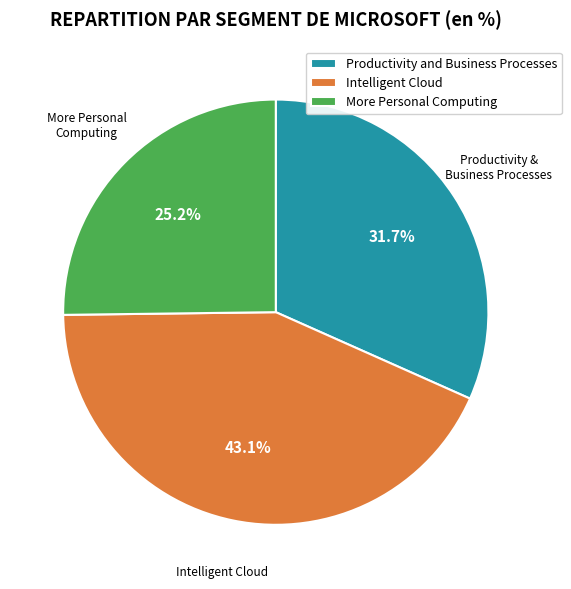

Do More Personal Computing and Intelligent Cloud together represent more than half of the pie?

Yes